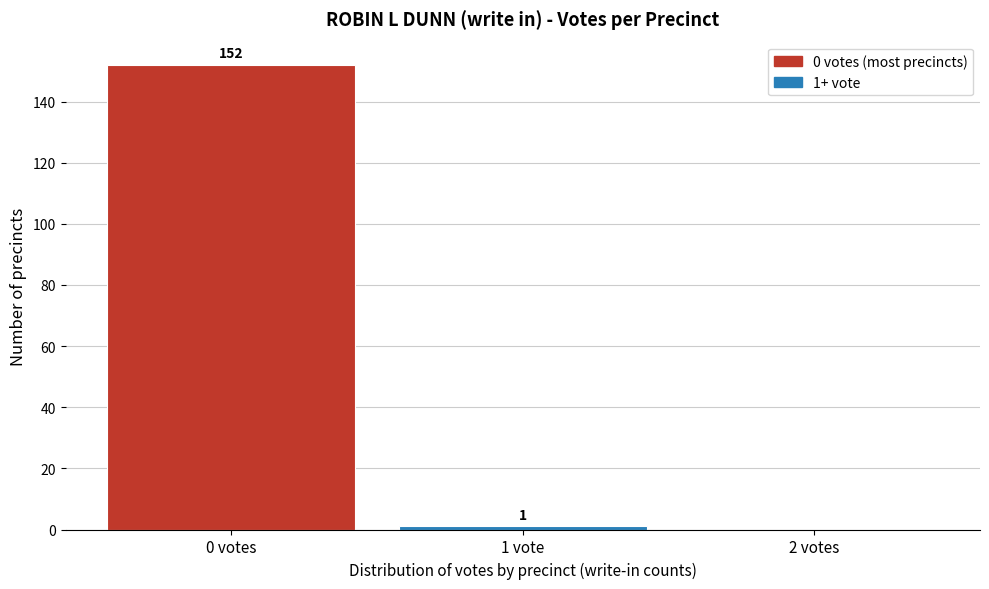

Reading left to right, what are all the values shown in this chart?

0 votes=152	1 vote=1	2 votes=0